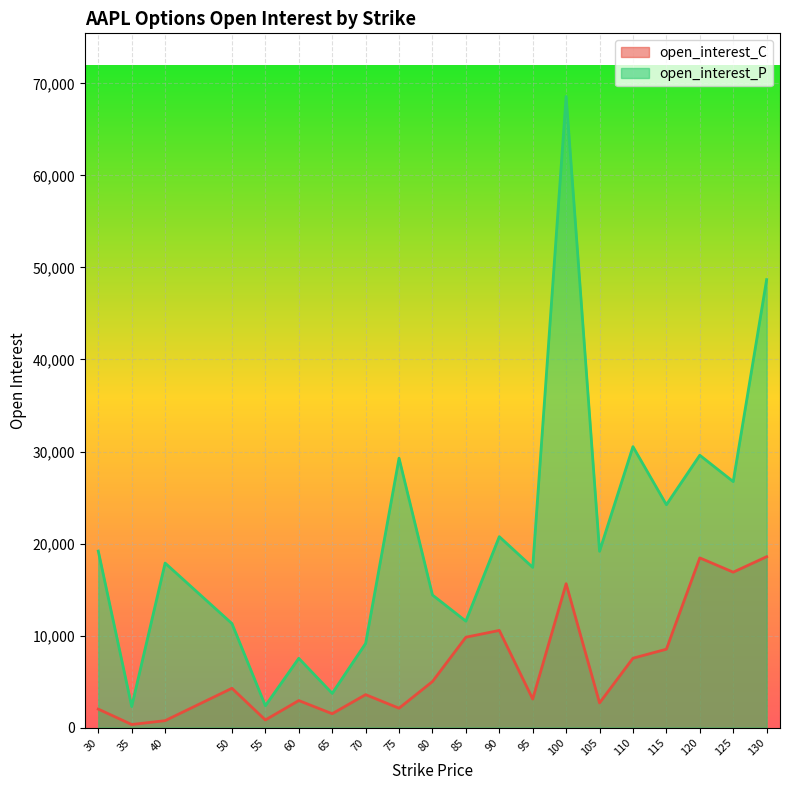

Which series has the largest total across all categories?

open_interest_P